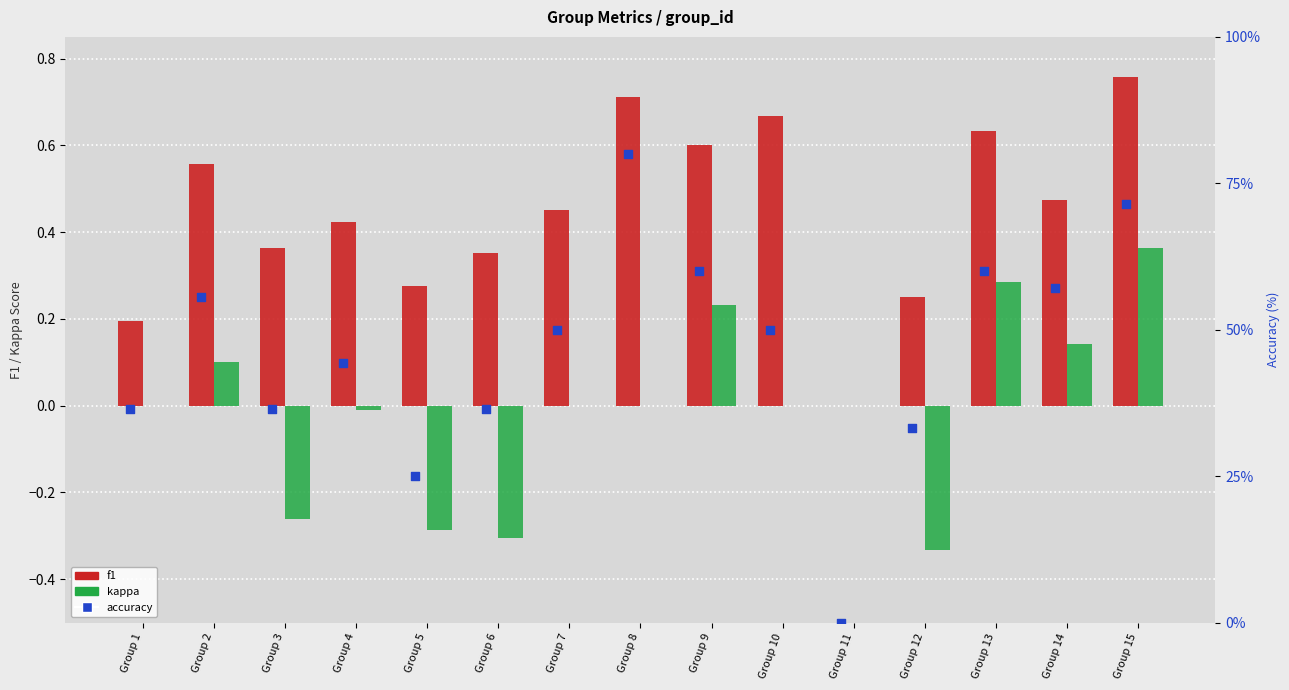

What is the total value across all series at Group 1?

36.6